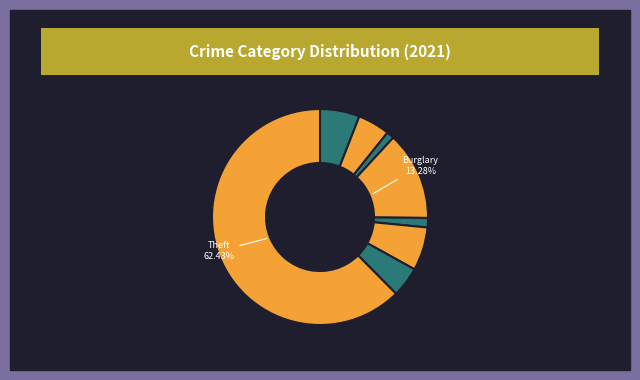

How many segments does this pie chart have?

8